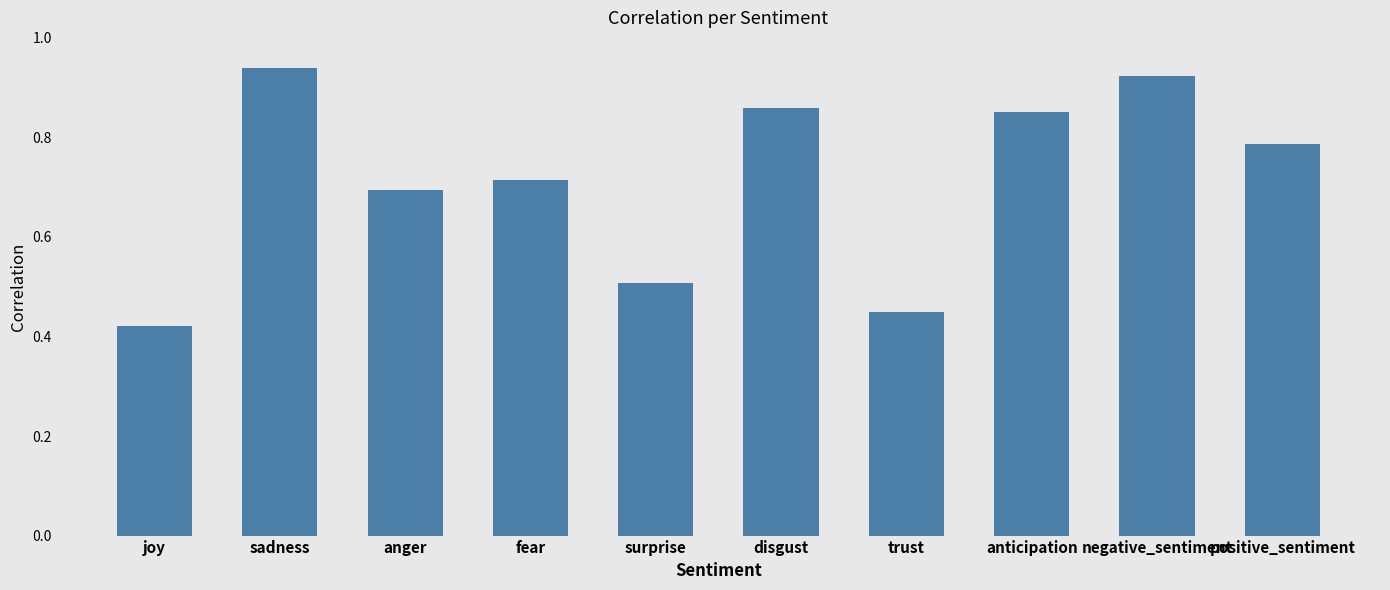

What is the difference between the values at anger and sadness?

0.2